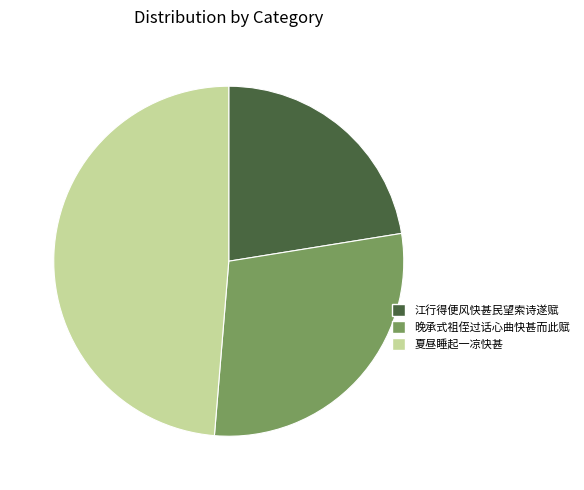

Which has a higher value, 晚承式祖侄过话心曲快甚而此赋 or 江行得便风快甚民望索诗遂赋?

晚承式祖侄过话心曲快甚而此赋